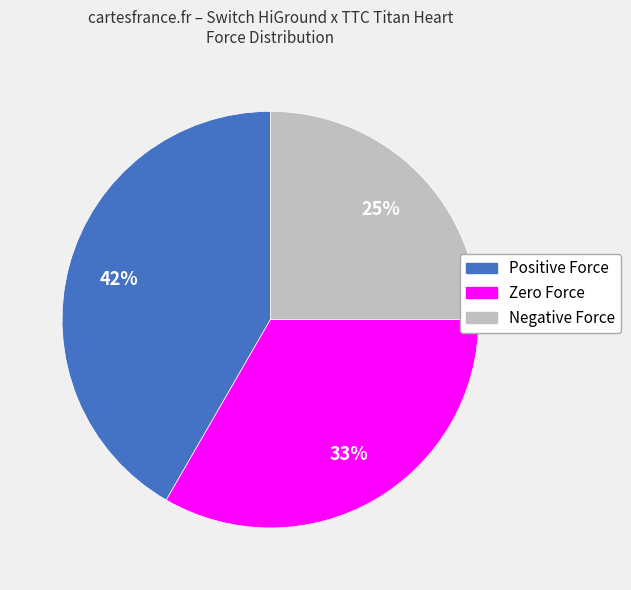

How many slices are in this pie chart?

3